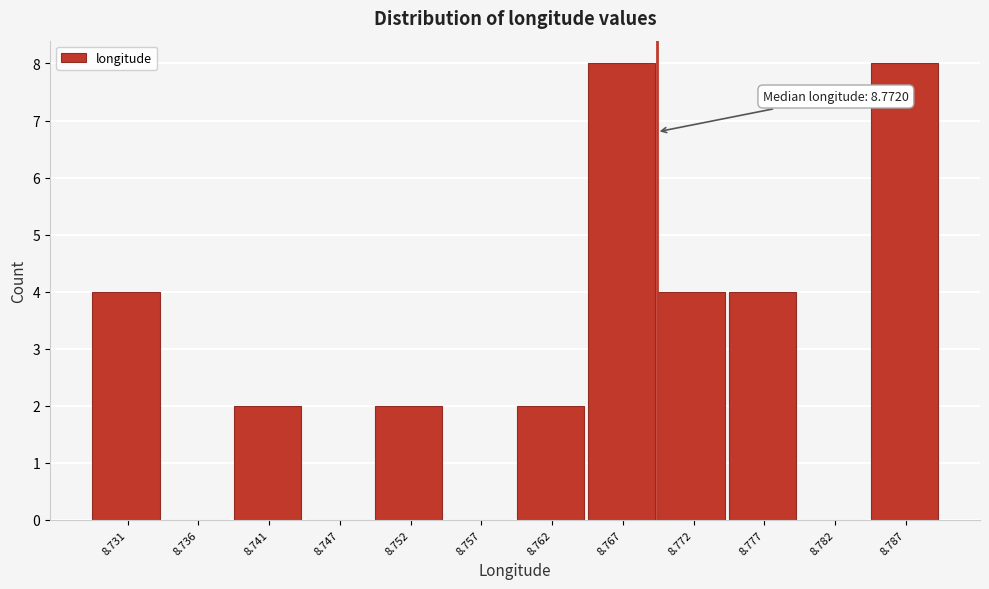

Reading right to left, extract all data points from this chart.

8.787=8	8.782=0	8.777=4	8.772=4	8.767=8	8.762=2	8.757=0	8.752=2	8.747=0	8.741=2	8.736=0	8.731=4